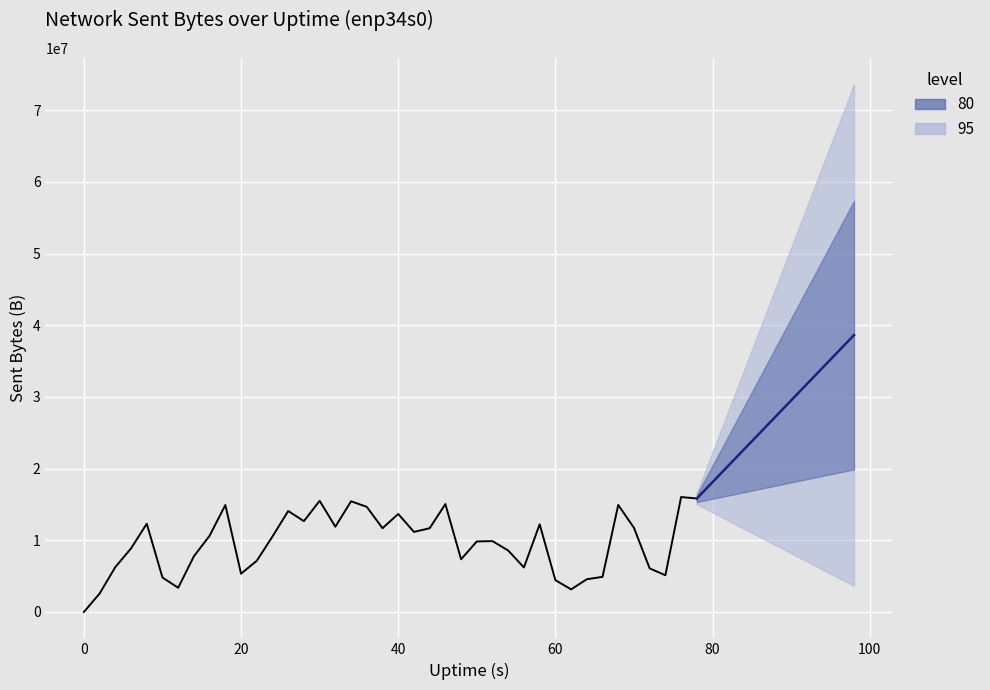

Is this an area chart (filled region under the line)?

No